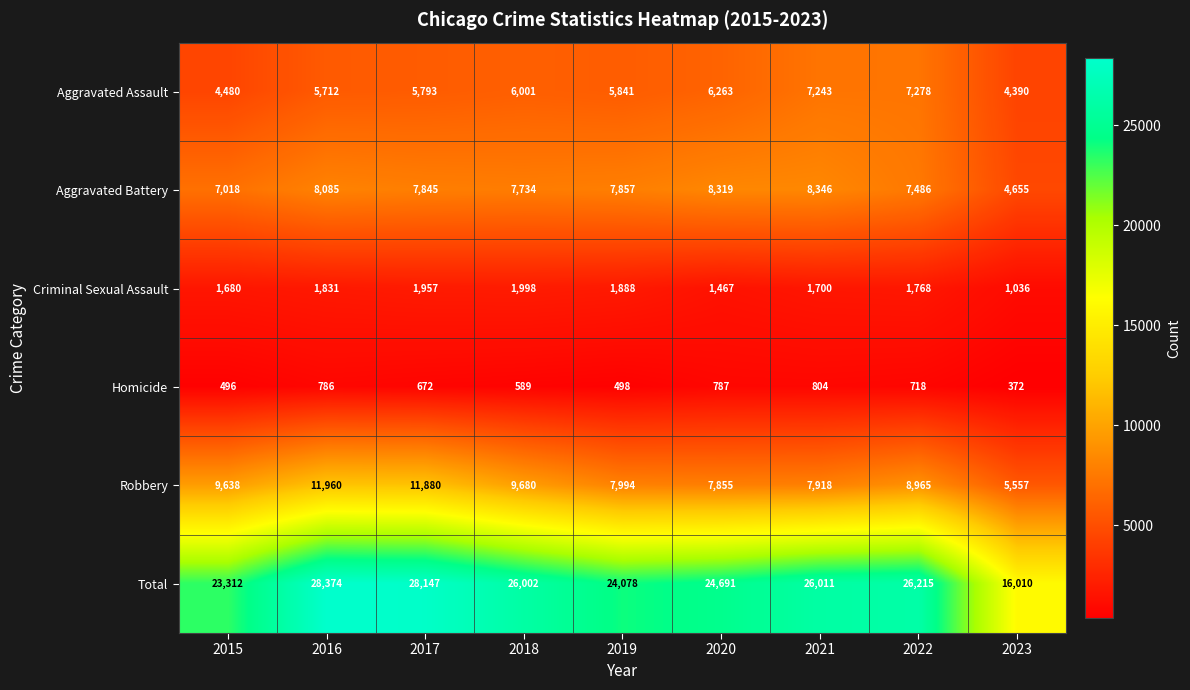

Is the value of Robbery at 2017 greater than the value of Aggravated Battery at 2020?

Yes